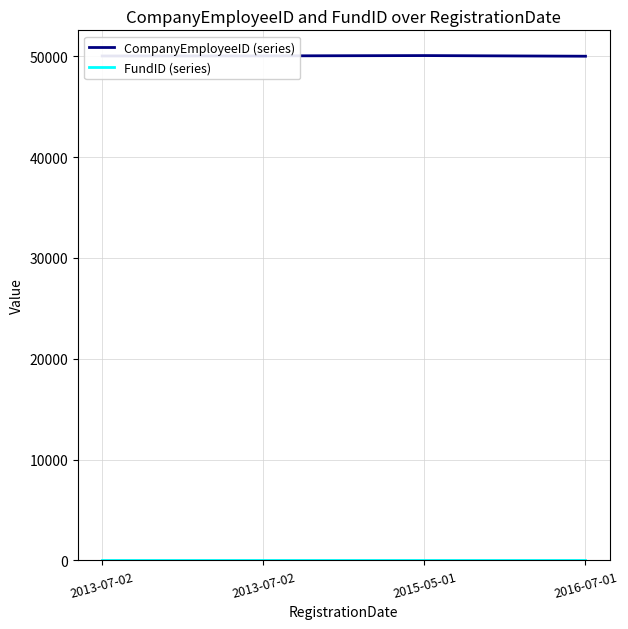

How many categories are shown in the chart?

4